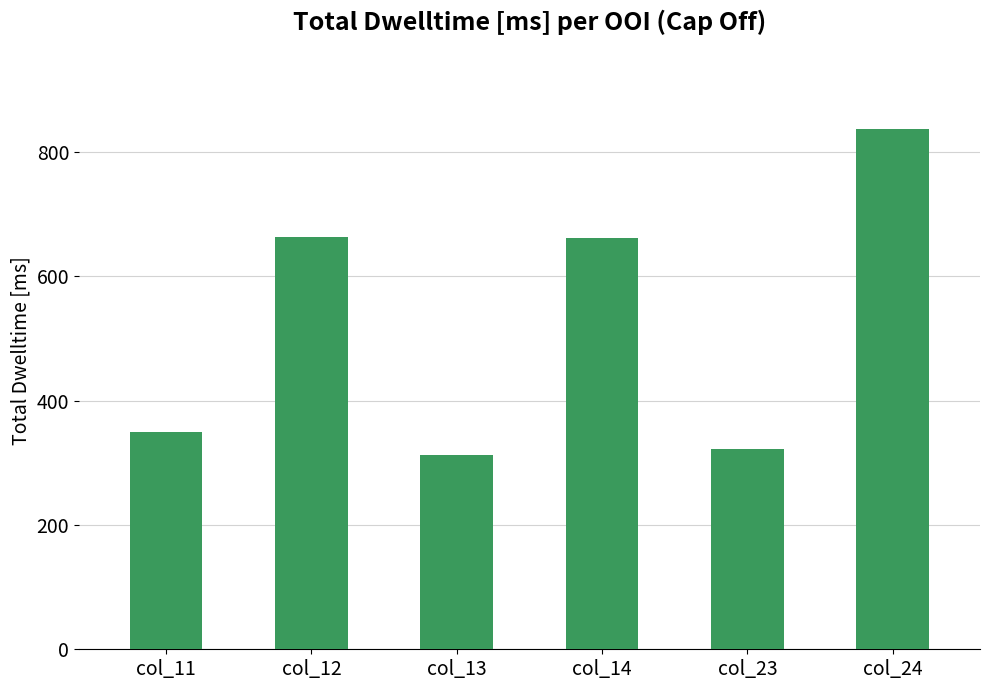

What is the ratio of the value at col_14 to the value at col_23?

2.1